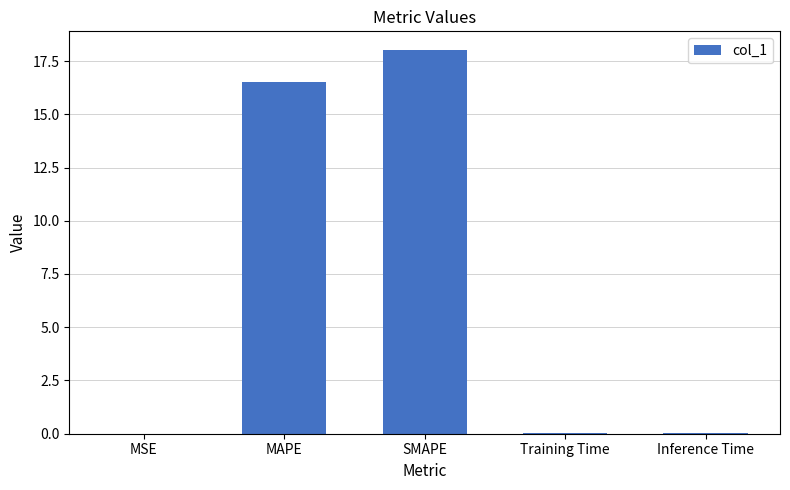

Is it true that the value at SMAPE is 31.9?

False